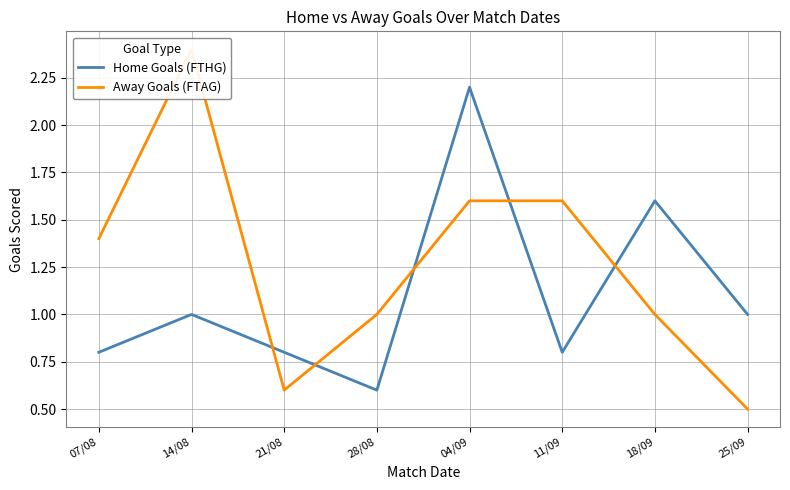

Is it true that Away Goals (FTAG) equals 2.5 at 04/09?

False